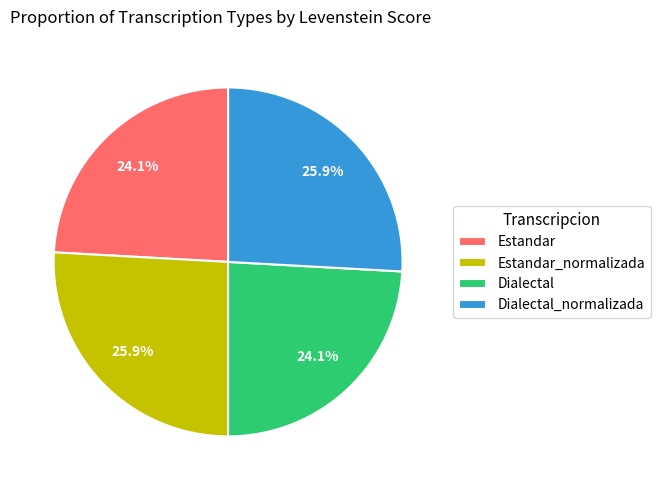

Does Estandar_normalizada account for over 50% of the chart?

No